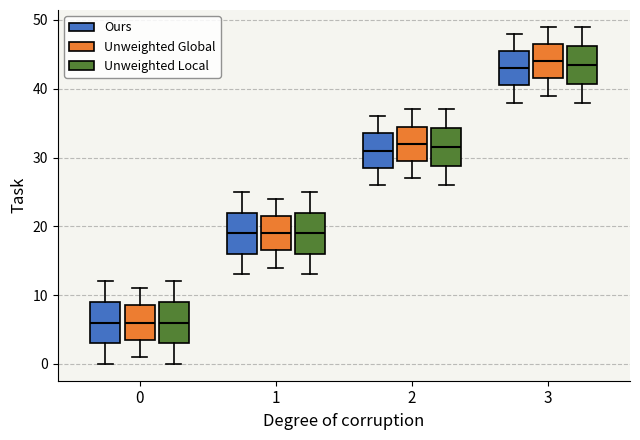

Reading left to right, transcribe this box plot: for each box, give where its median line is, the range the box spans, and where its two whiskers end, as read against the y-axis. The values are not printed on the chart, so give them approximately, as read against the axis.

0 (Ours): median 6, box 3 to 9, whiskers 0 to 12
0 (Unweighted Global): median 6, box 4 to 9, whiskers 1 to 11
0 (Unweighted Local): median 6, box 3 to 9, whiskers 0 to 12
1 (Ours): median 19, box 16 to 22, whiskers 13 to 25
1 (Unweighted Global): median 19, box 17 to 22, whiskers 14 to 24
1 (Unweighted Local): median 19, box 16 to 22, whiskers 13 to 25
2 (Ours): median 31, box 29 to 34, whiskers 26 to 36
2 (Unweighted Global): median 32, box 30 to 35, whiskers 27 to 37
2 (Unweighted Local): median 32, box 29 to 34, whiskers 26 to 37
3 (Ours): median 43, box 41 to 46, whiskers 38 to 48
3 (Unweighted Global): median 44, box 42 to 47, whiskers 39 to 49
3 (Unweighted Local): median 44, box 41 to 46, whiskers 38 to 49